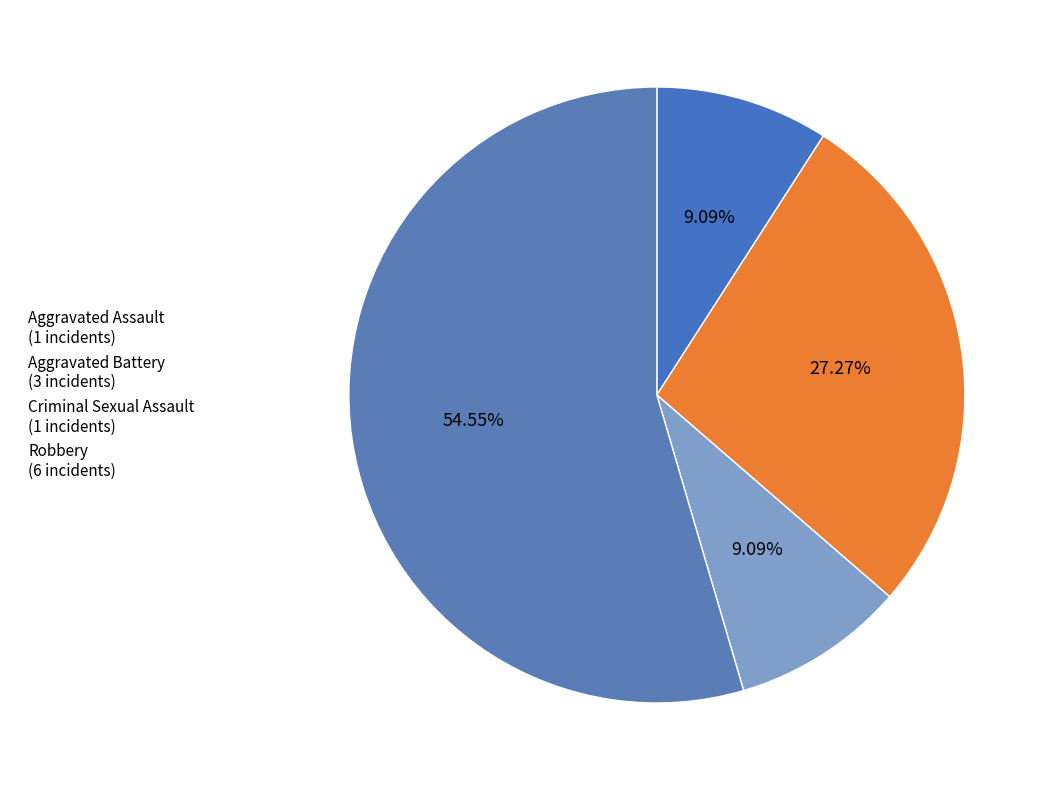

To the nearest percent, what is the difference between the largest and smallest slice percentages?

45%